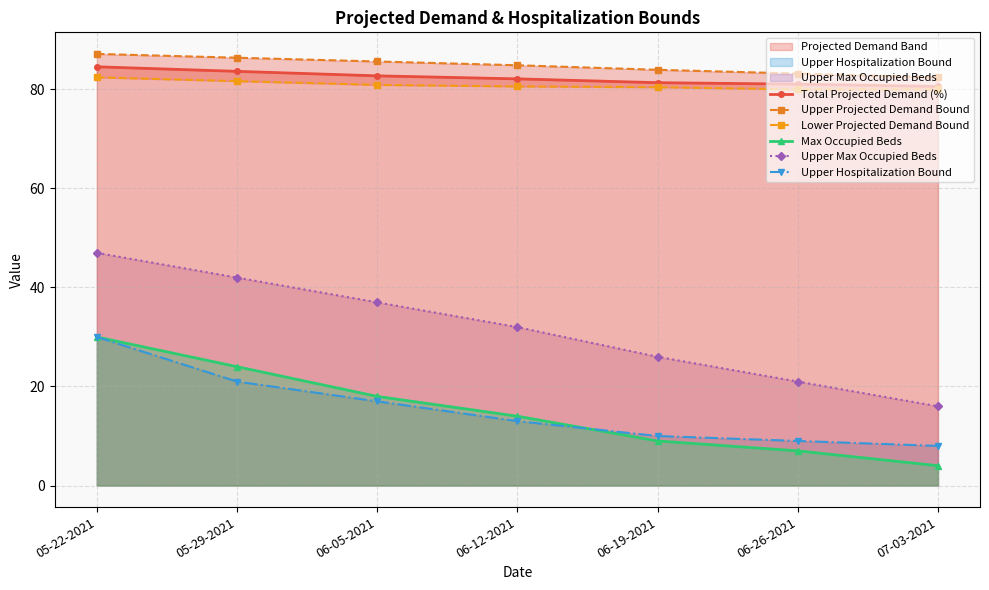

Rank the series by their maximum value, from highest to lowest.

Upper Projected Demand Bound, Total Projected Demand (%), Lower Projected Demand Bound, Upper Max Occupied Beds, Max Occupied Beds, Upper Hospitalization Bound